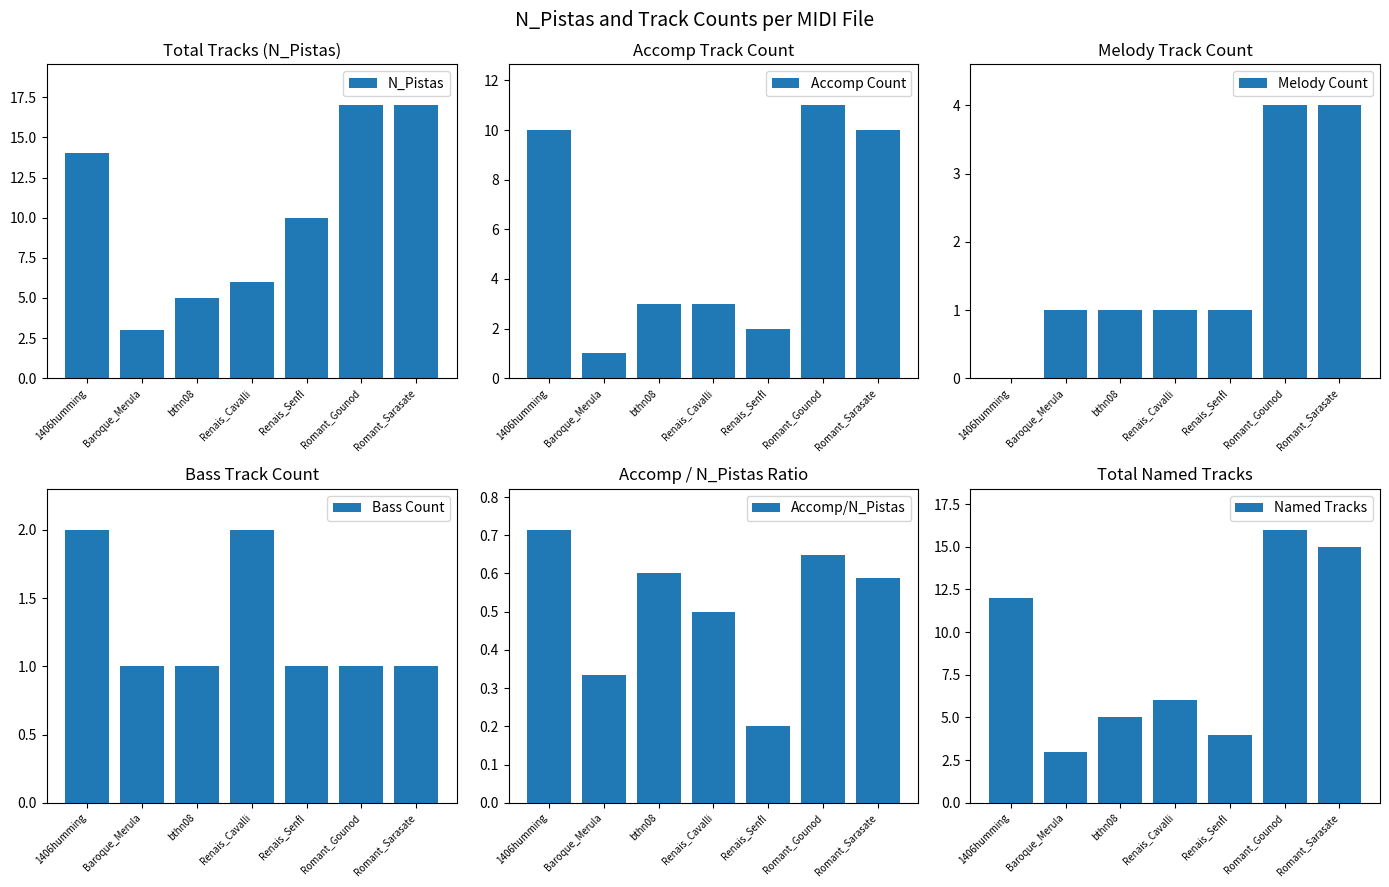

At Romant_Sarasate, list the series in order from largest to smallest.

N_Pistas, Named Tracks, Accomp Count, Melody Count, Bass Count, Accomp/N_Pistas